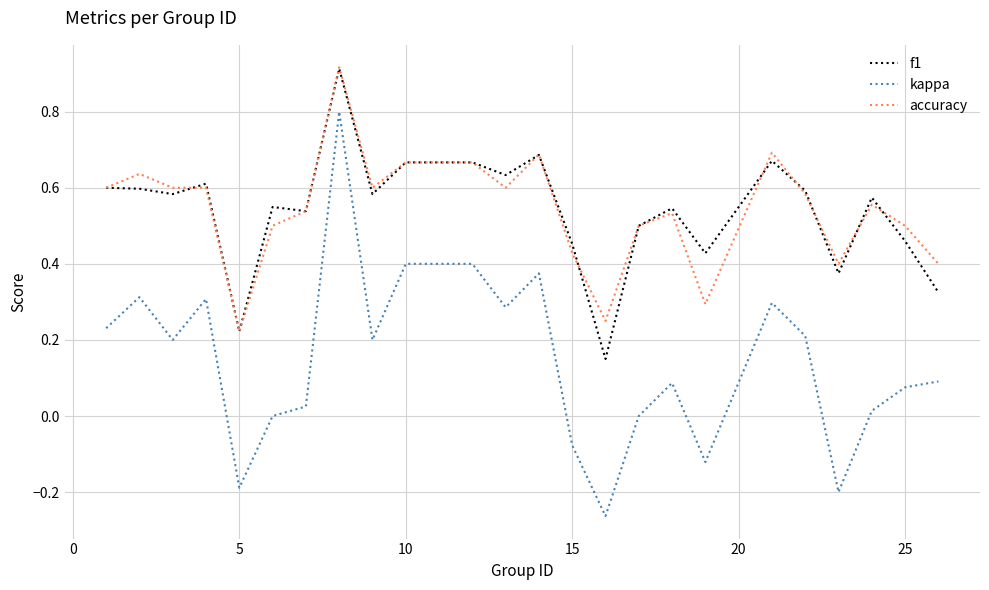

What are all the series names shown in the legend?

f1, kappa, accuracy